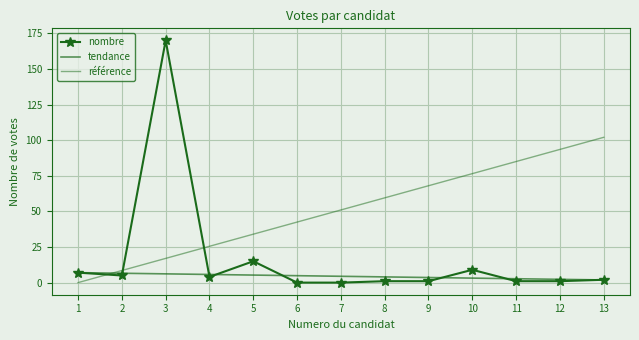

What are all the series names shown in the legend?

nombre, tendance, référence